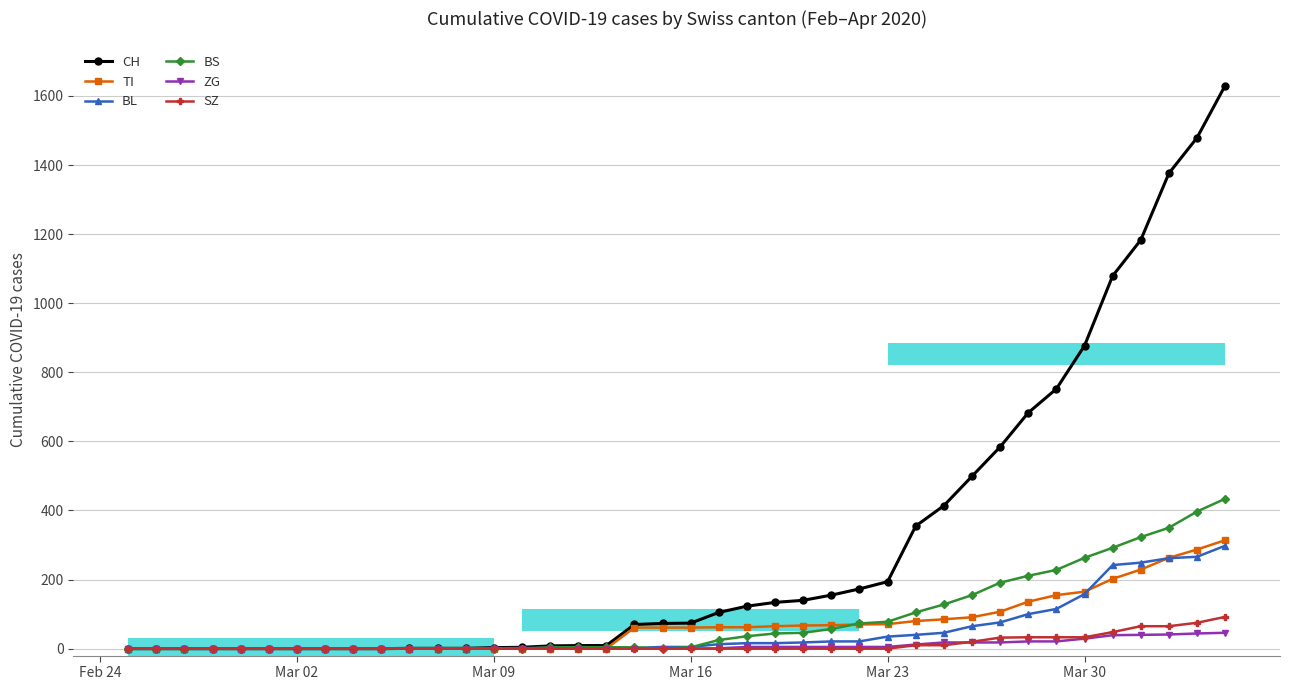

Count the number of categories in the chart.

40